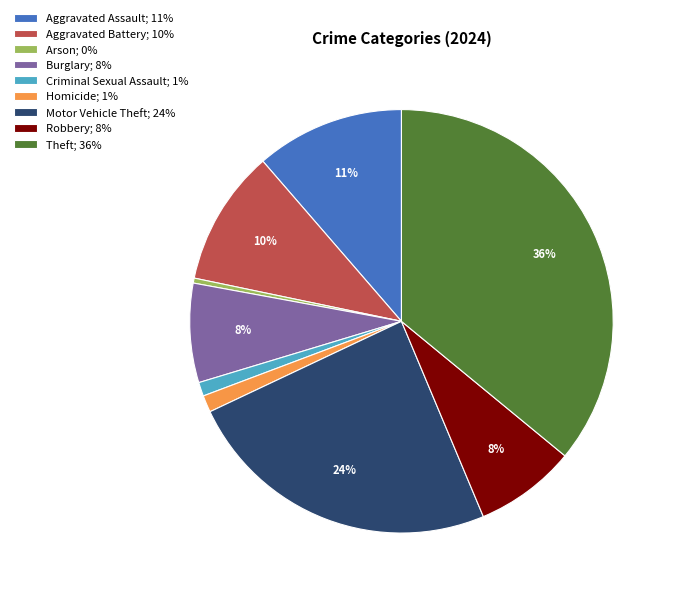

Is there a majority slice in this chart?

No